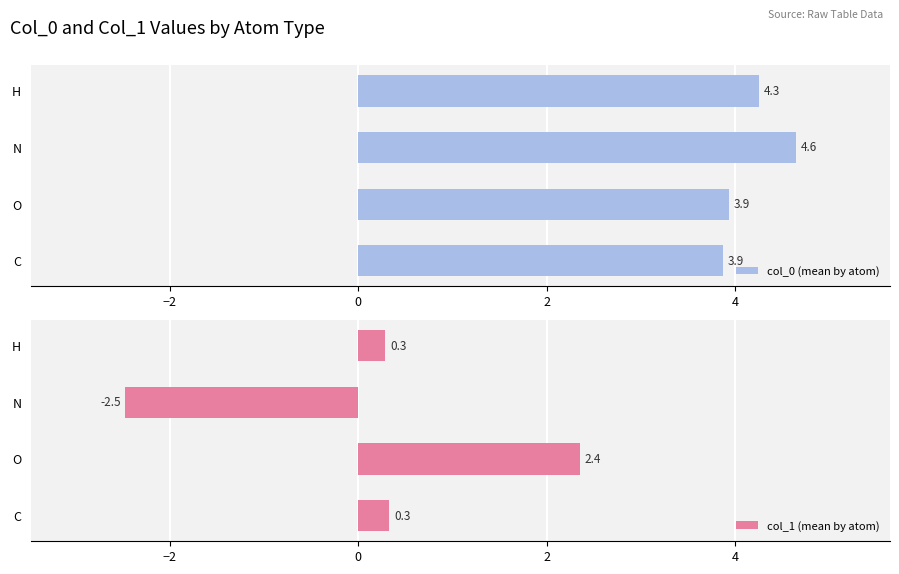

Does the chart contain stacked bars?

No